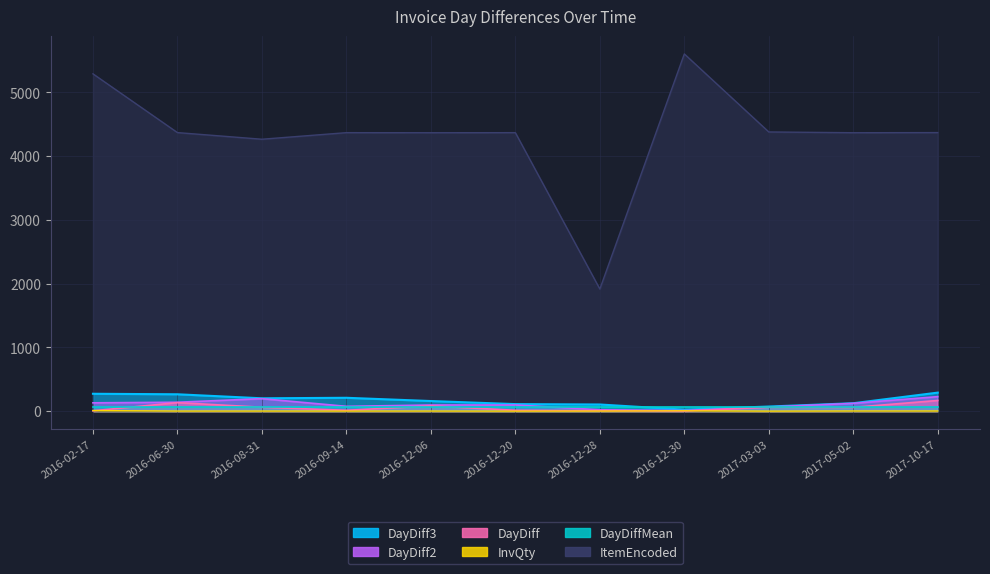

At how many categories does at least one series exceed 1330?

11